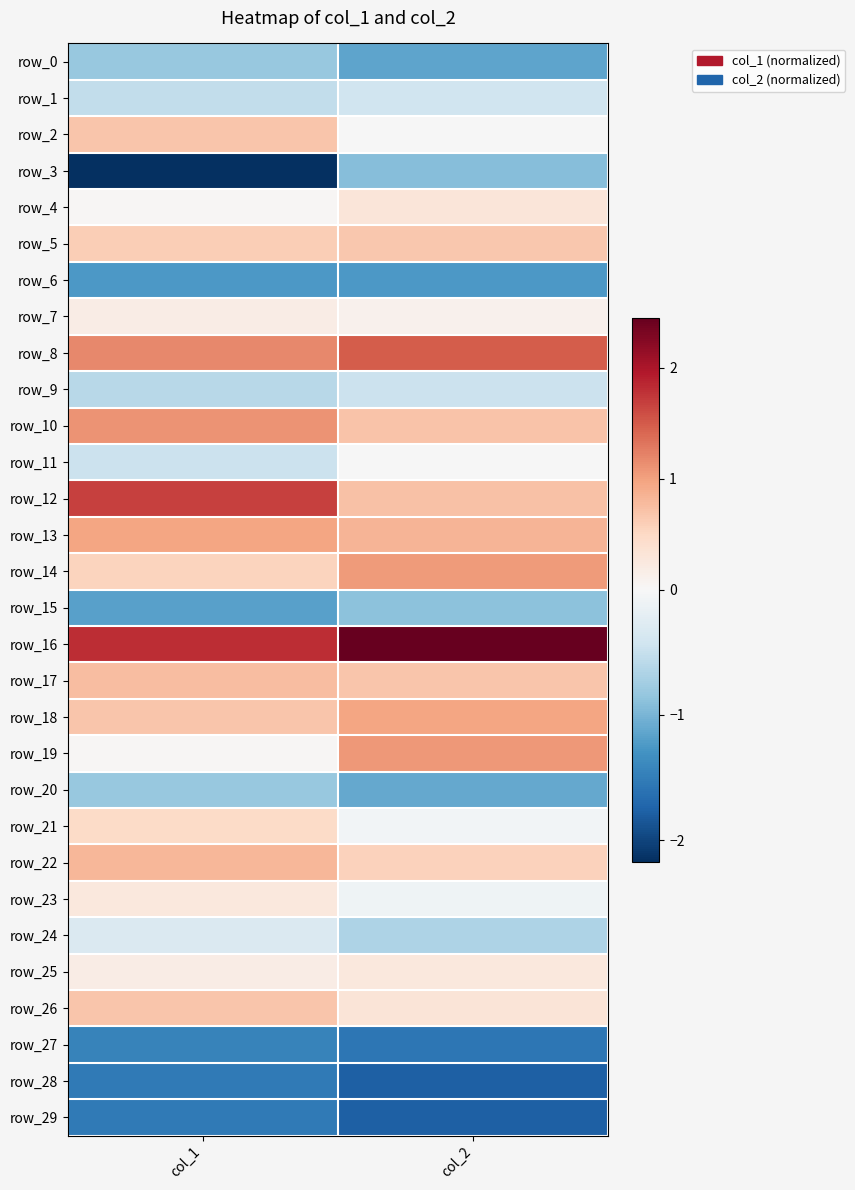

Which has a higher value, col_1 or col_2?

col_1